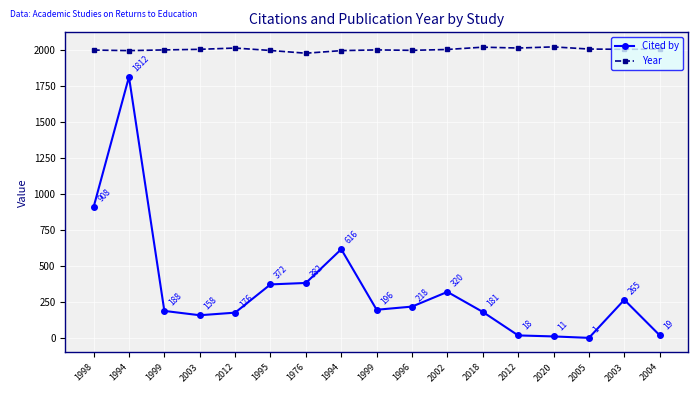

What is the sum of the Cited by values at 1996 and 1999?

414